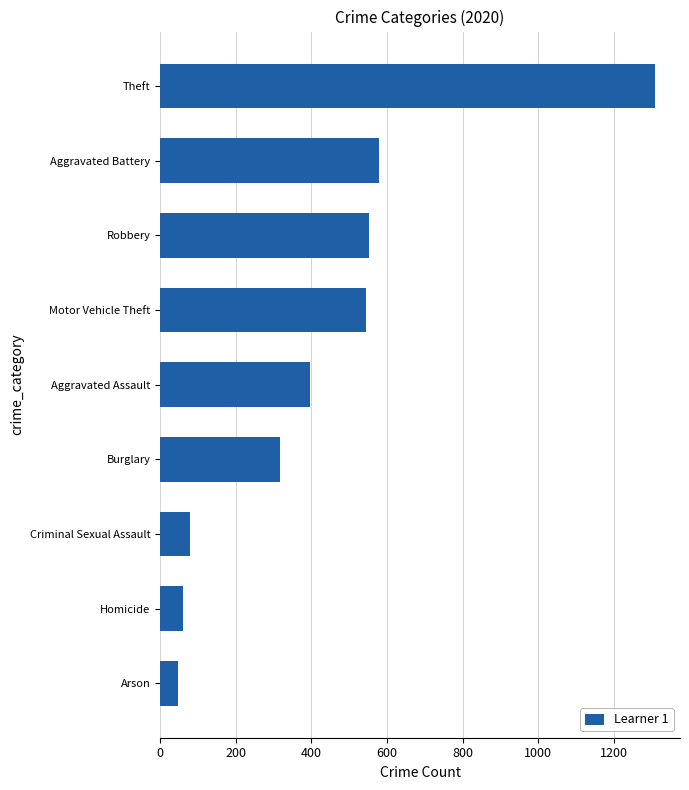

Which has a higher value, Criminal Sexual Assault or Theft?

Theft